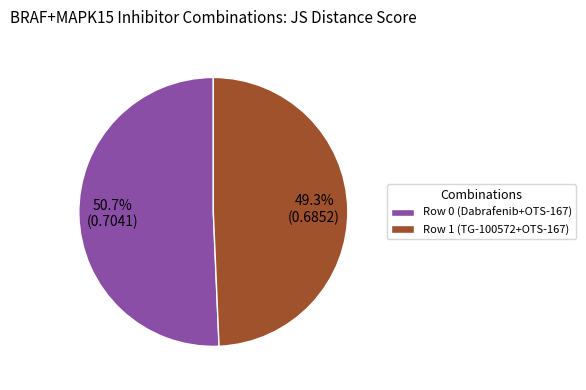

What percentage is the Row 0 (Dabrafenib+OTS-167) slice, to the nearest percent?

51%